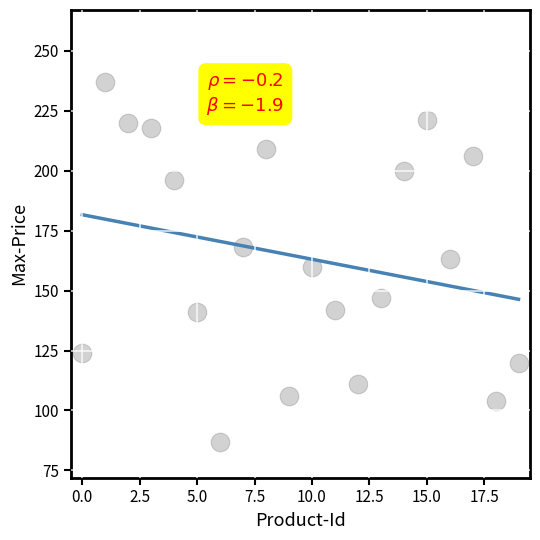

What is the range of Y values (max minus min)?

150